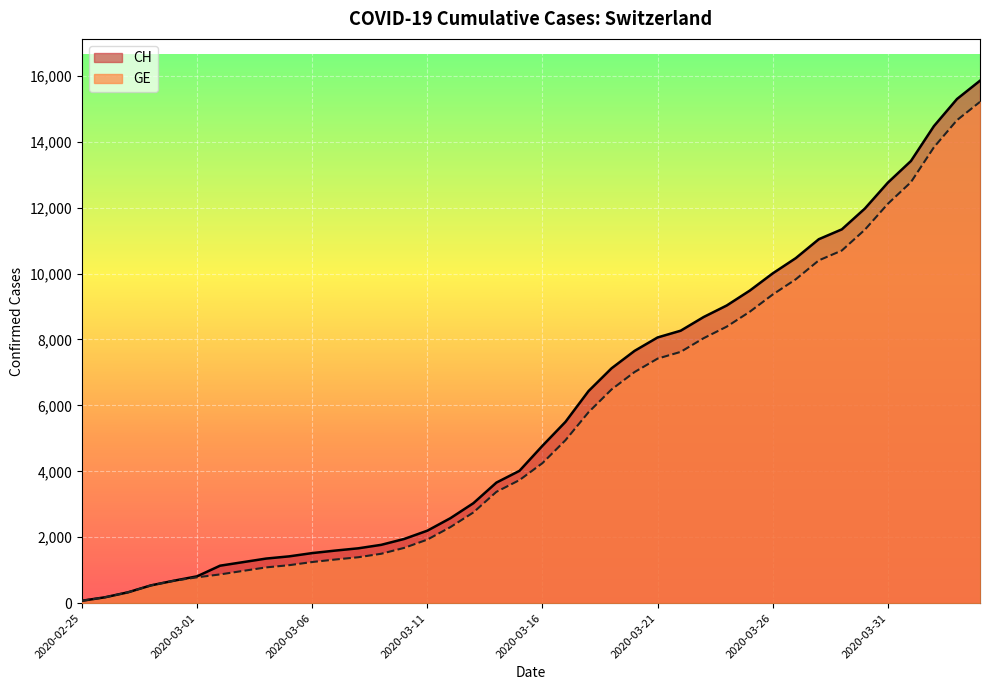

The value of GE at 2020-03-21 is 7419. True or false?

True